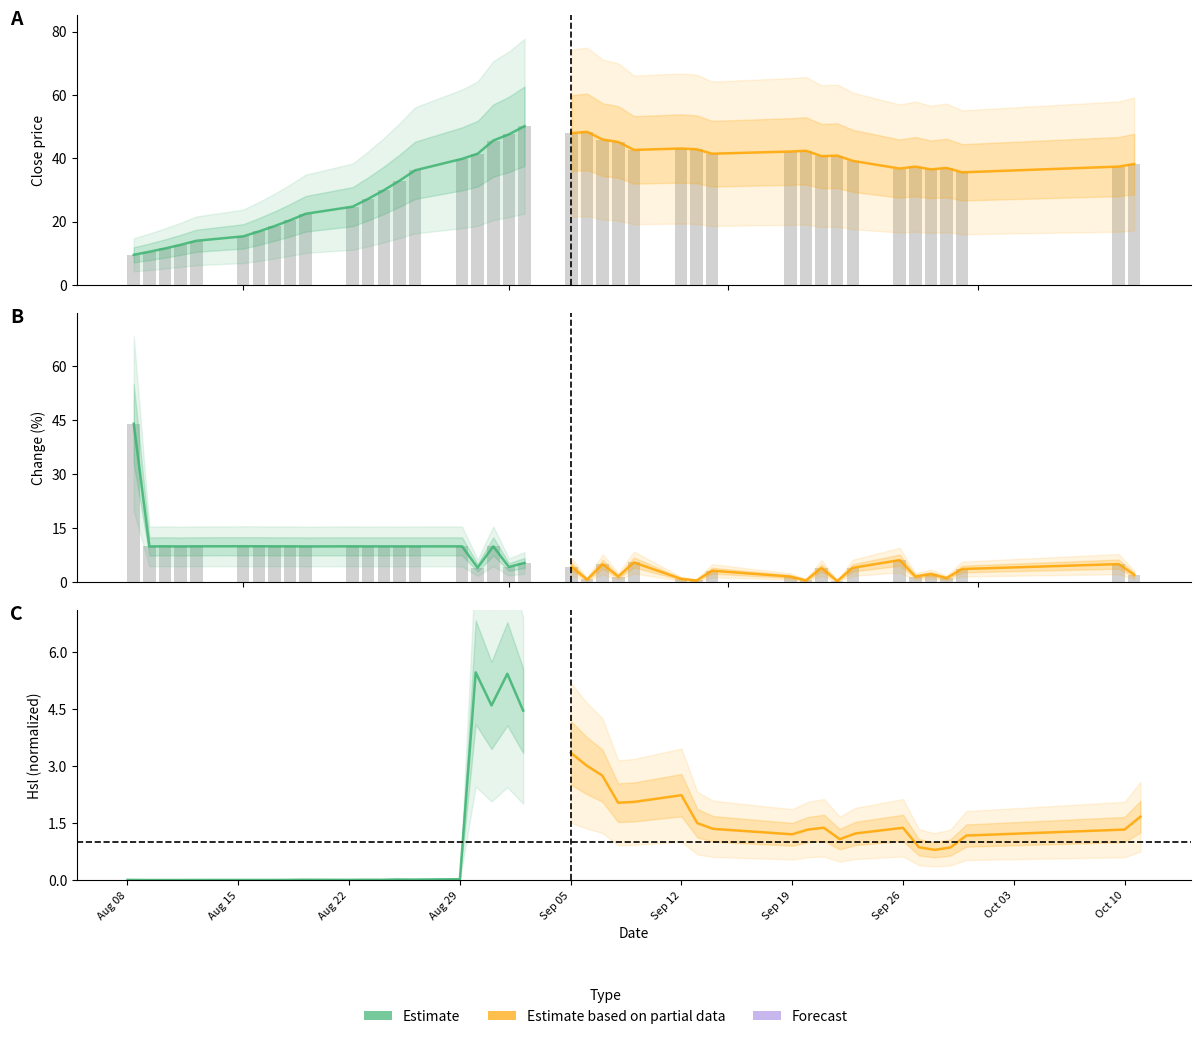

Which series has the widest spread of values?

Estimate